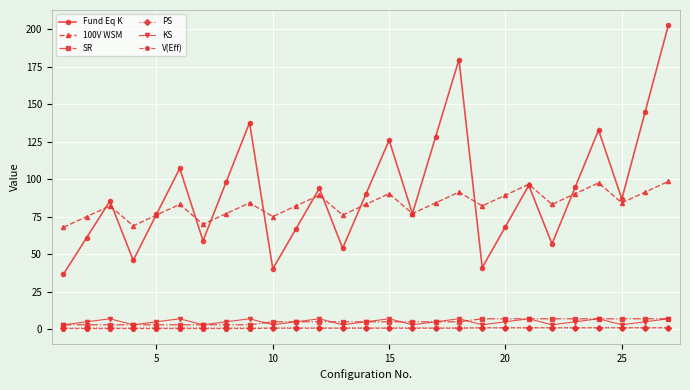

True or false: Fund Eq K and V(Eff) cross at least once.

False